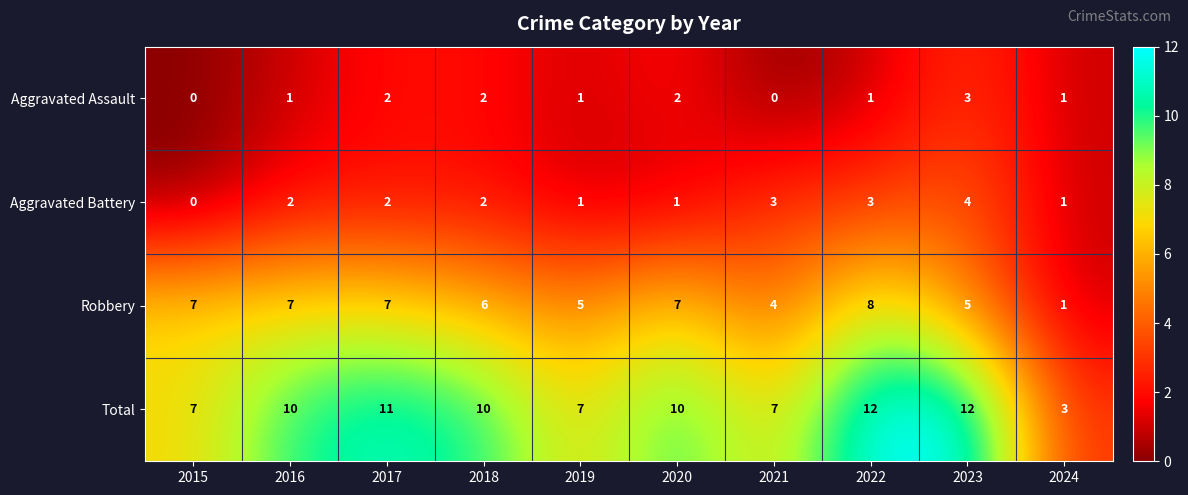

What is the total value across all series at 2017?

22